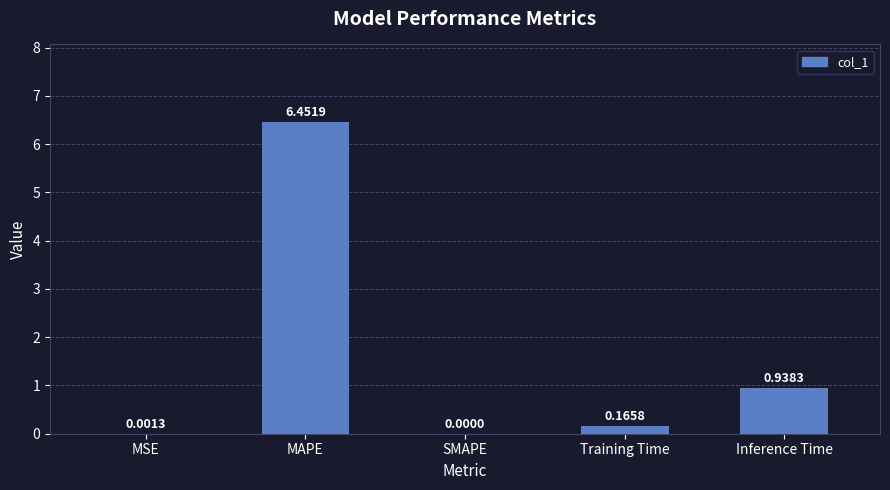

How many data points does each series have?

5